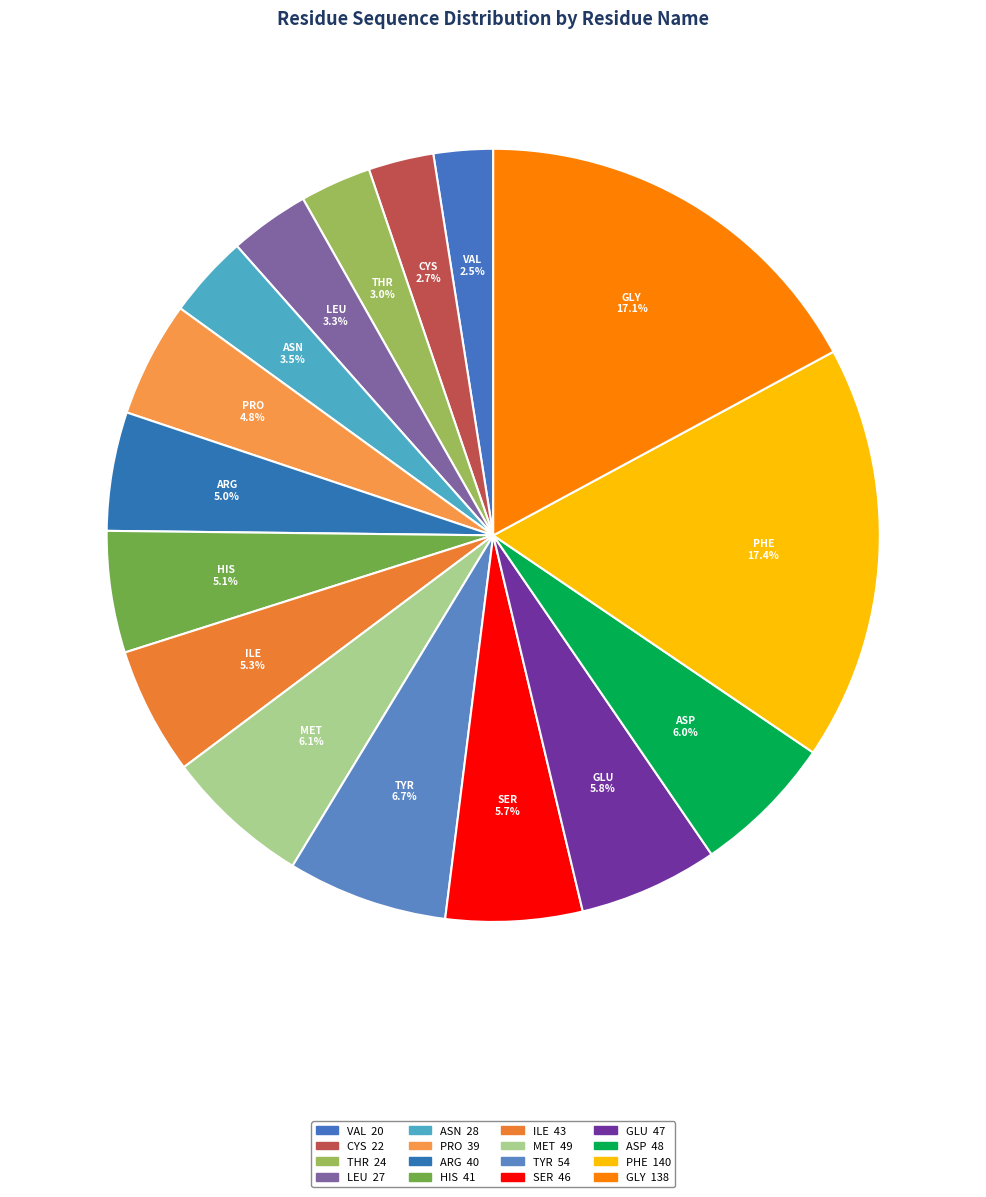

Combined, what portion of the pie is HIS and ILE?

10.4%